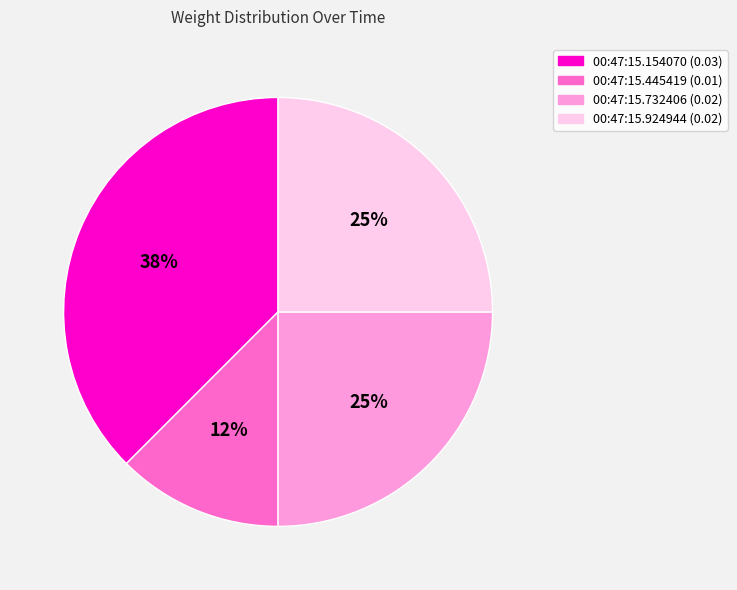

What percentage is the 00:47:15.924944 slice, to the nearest percent?

25%